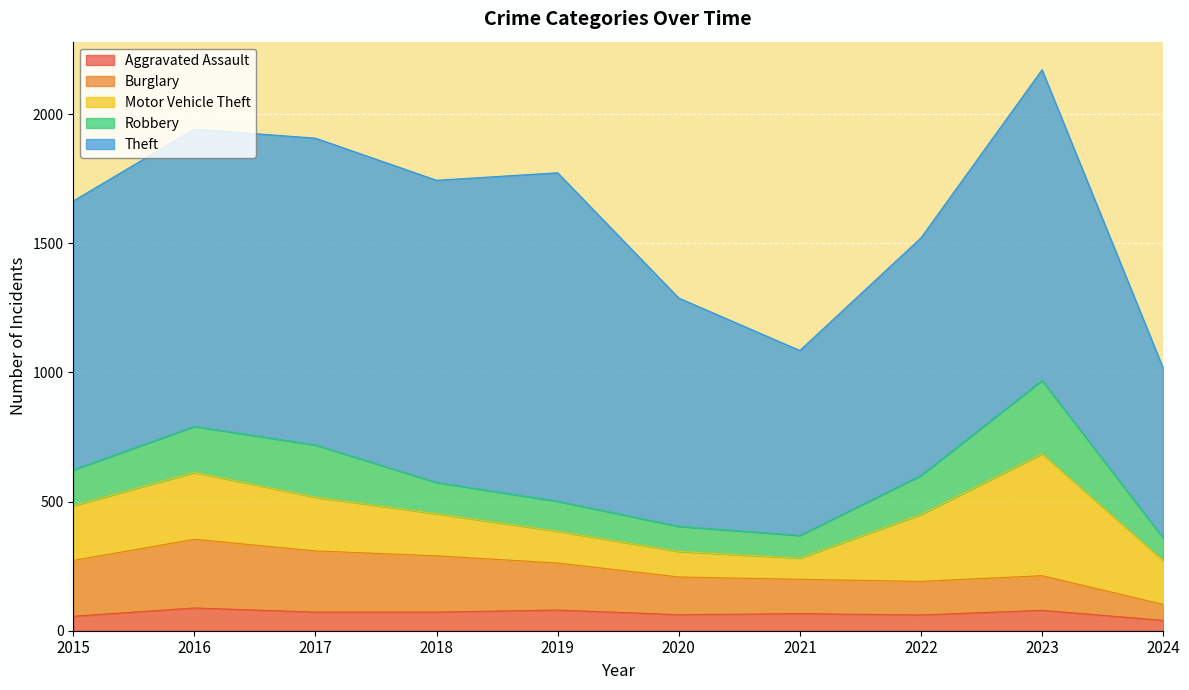

What is the value of the Motor Vehicle Theft point at the 3rd from the left?

208